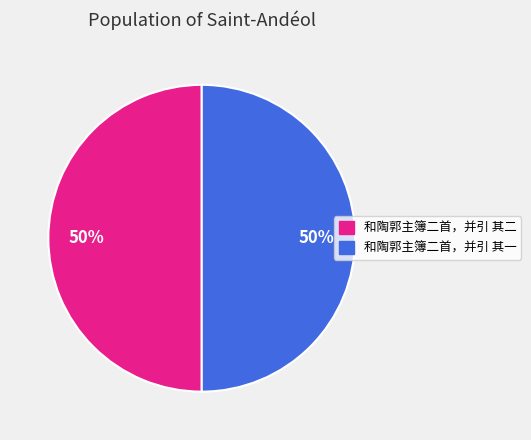

Approximately how many times larger is the value at 和陶郭主簿二首，并引 其二 compared to 和陶郭主簿二首，并引 其一?

1.0